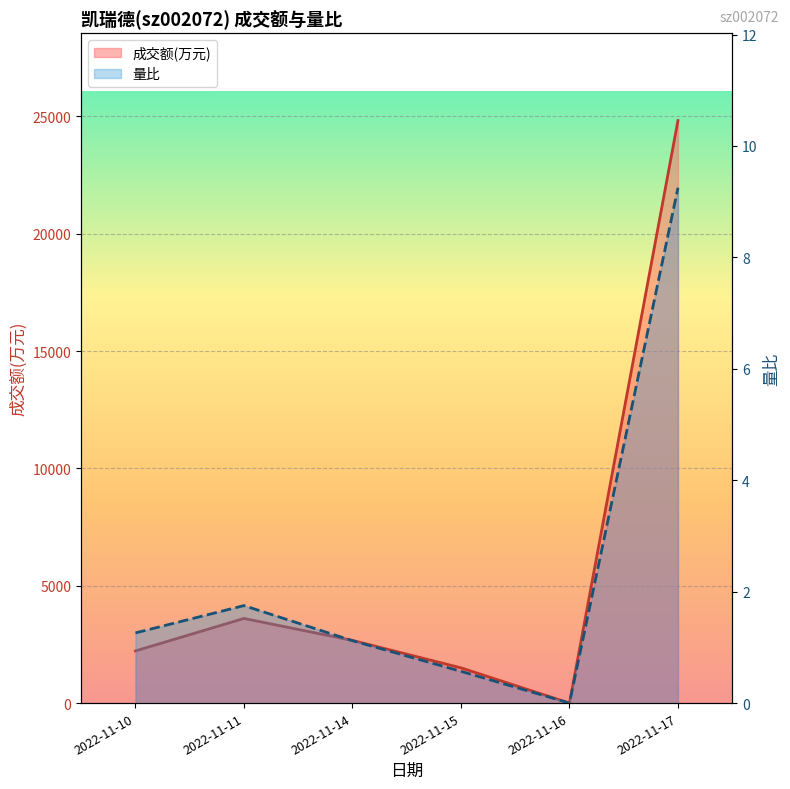

Rank the series by their maximum value, from lowest to highest.

量比_line, 成交额(万元)_line